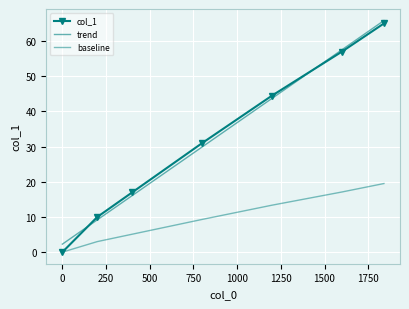

What is the value of the baseline point at the 3rd from the left?

5.1